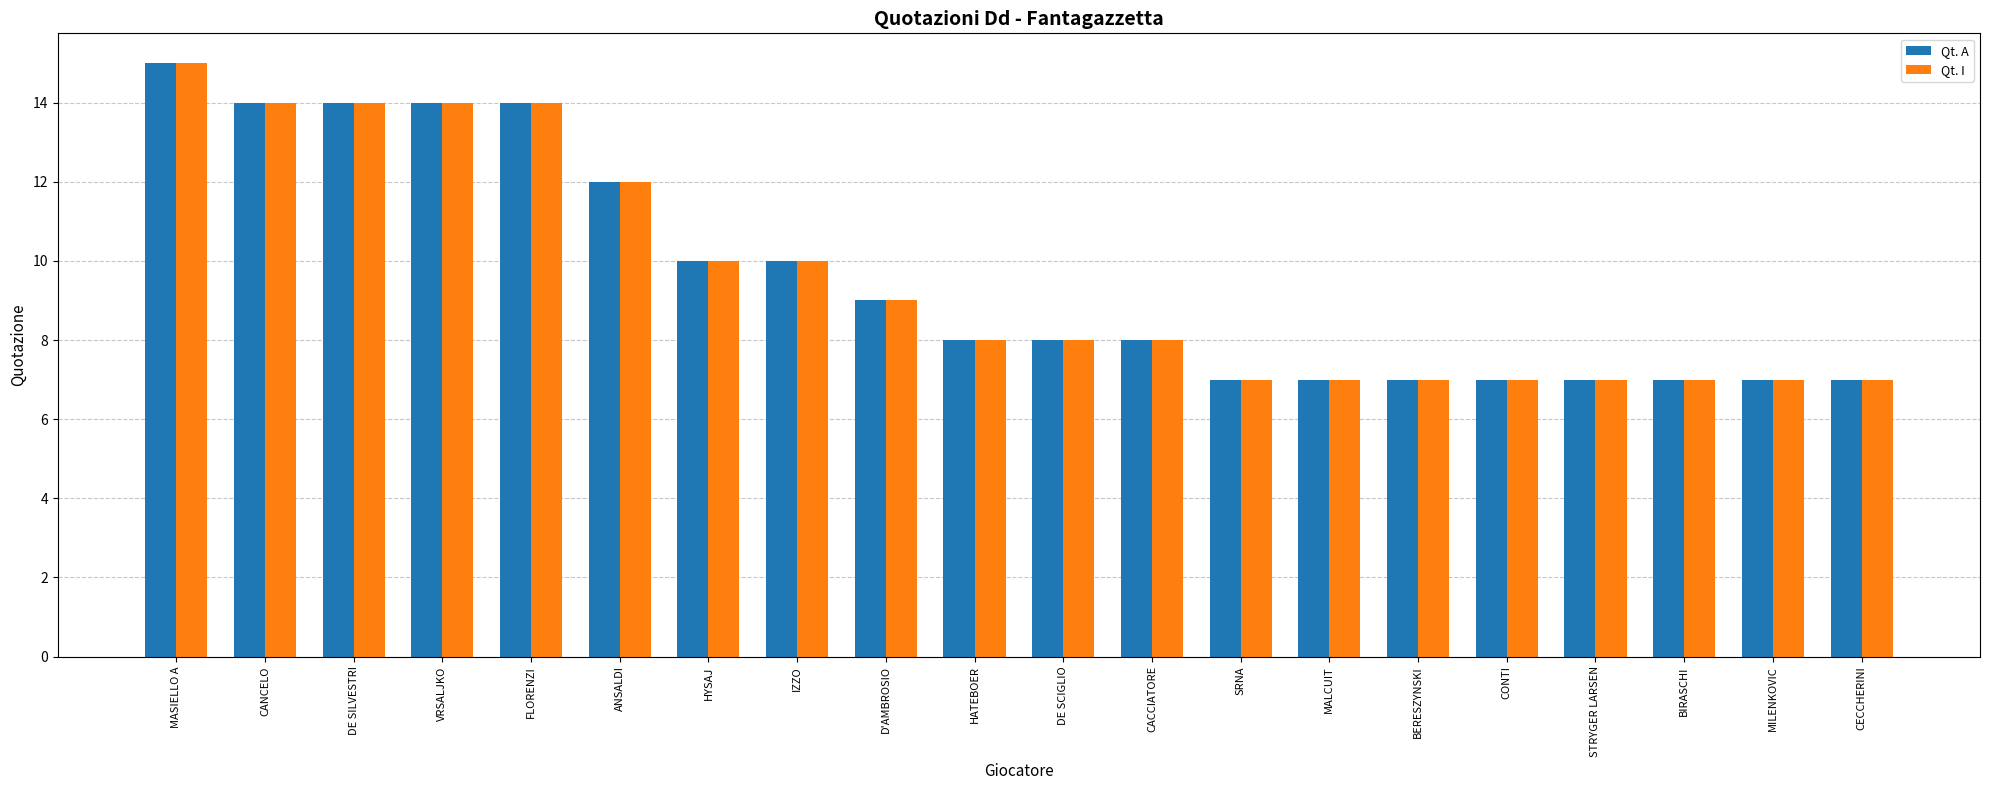

How many data points does each series have?

20